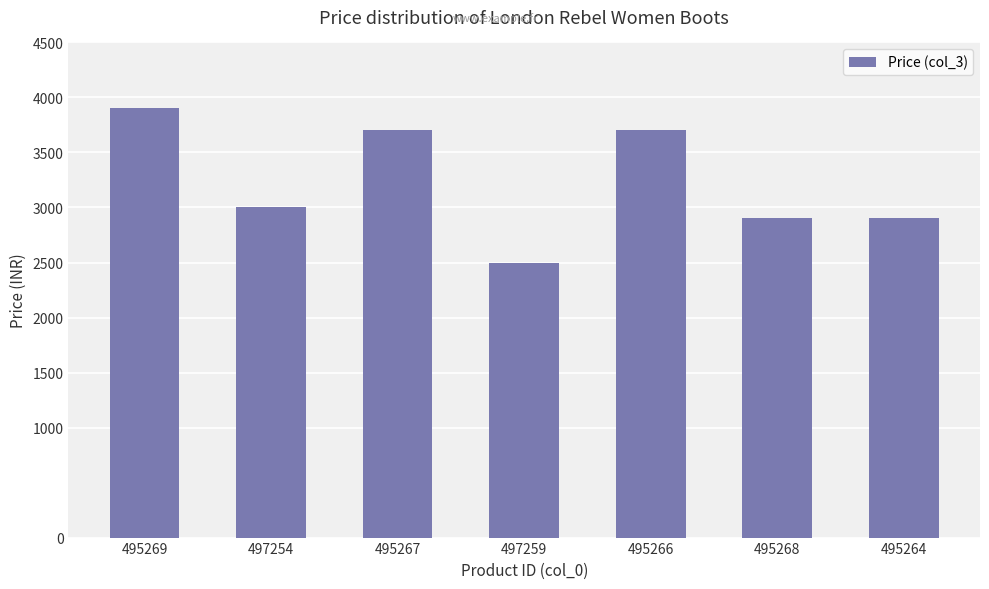

Reading left to right, extract all data points from this chart.

3900	3000	3700	2500	3700	2900	2900